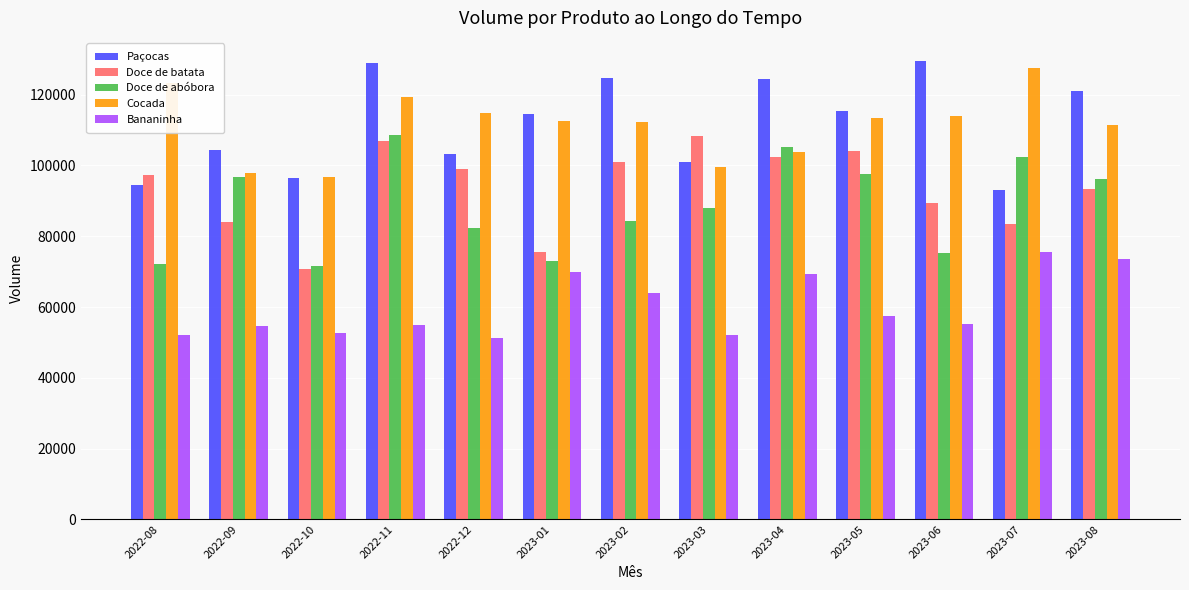

What is the sum of the Doce de abóbora values at 2023-04 and 2022-11?

213705